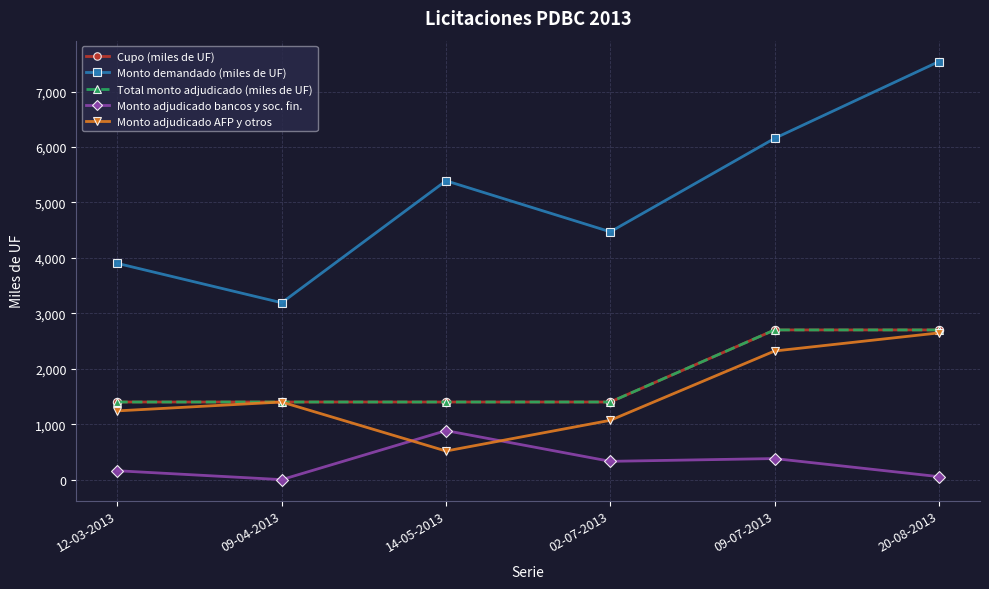

Where is Monto adjudicado bancos y soc. fin. nearest to the value 442?

09-07-2013